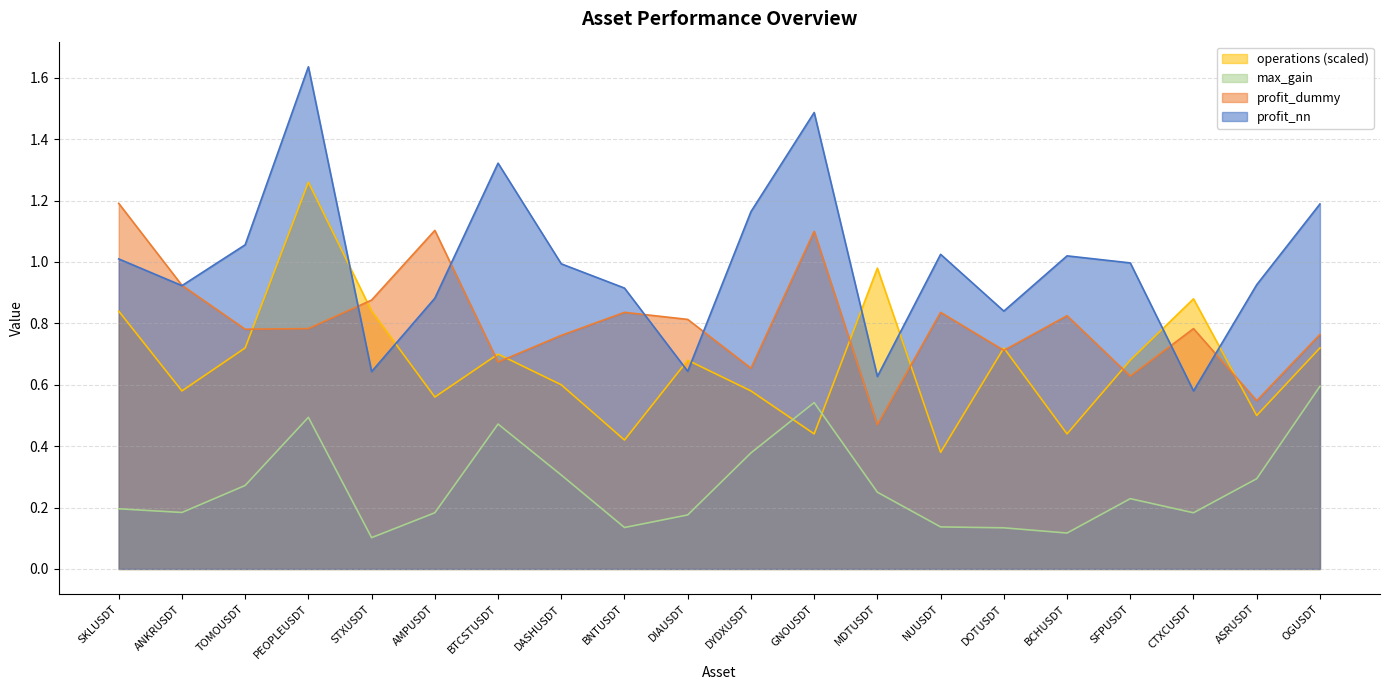

What is the difference between the second highest and minimum values in the max_gain series?

0.4